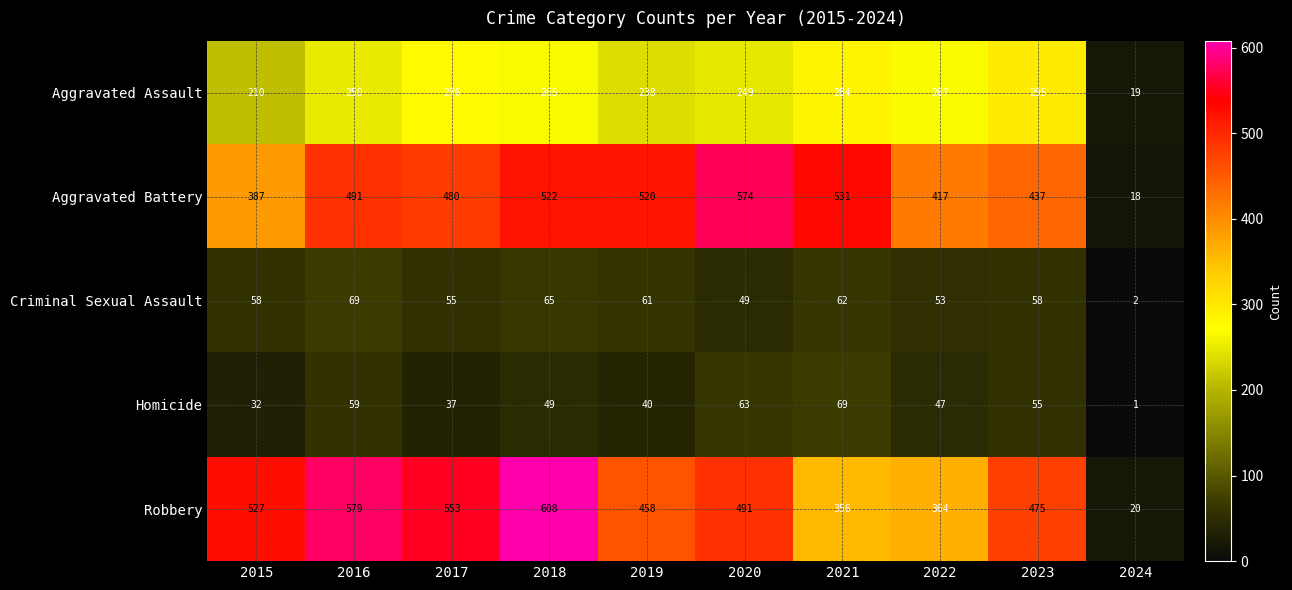

What is the difference between the Homicide values at 2017 and 2018?

12